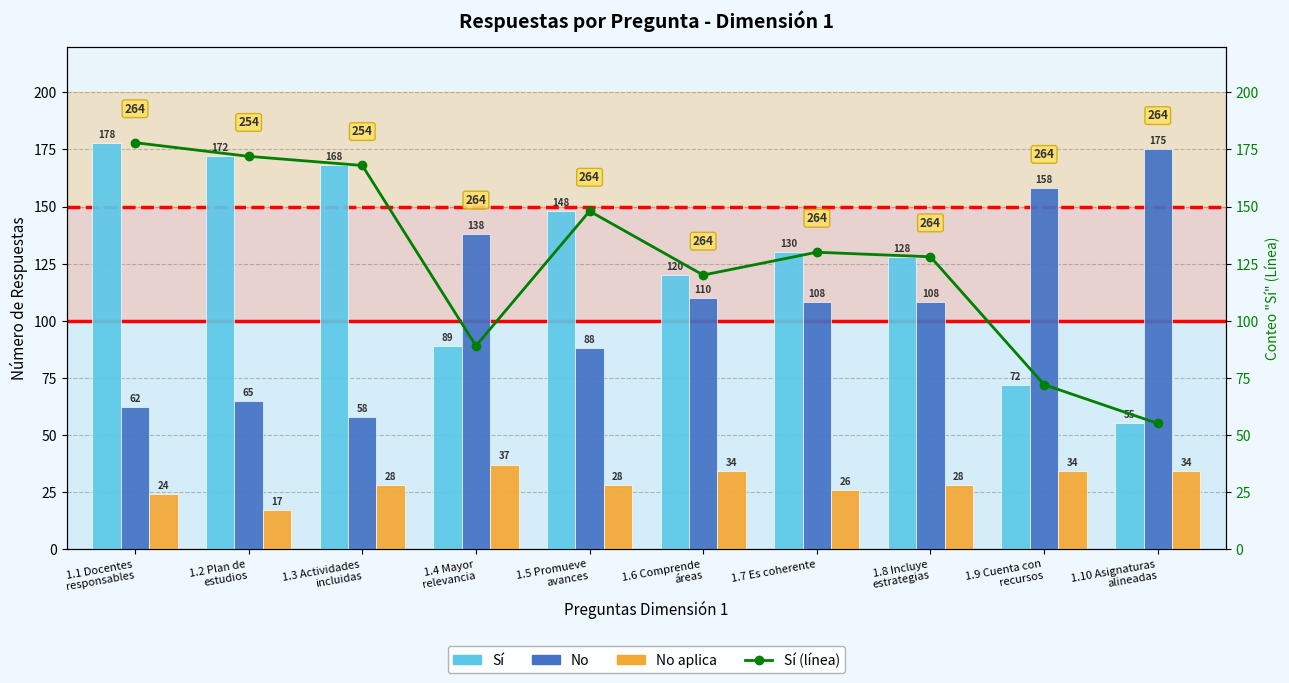

What is the label of the 3rd bar from the right?

1.8 Incluye
estrategias